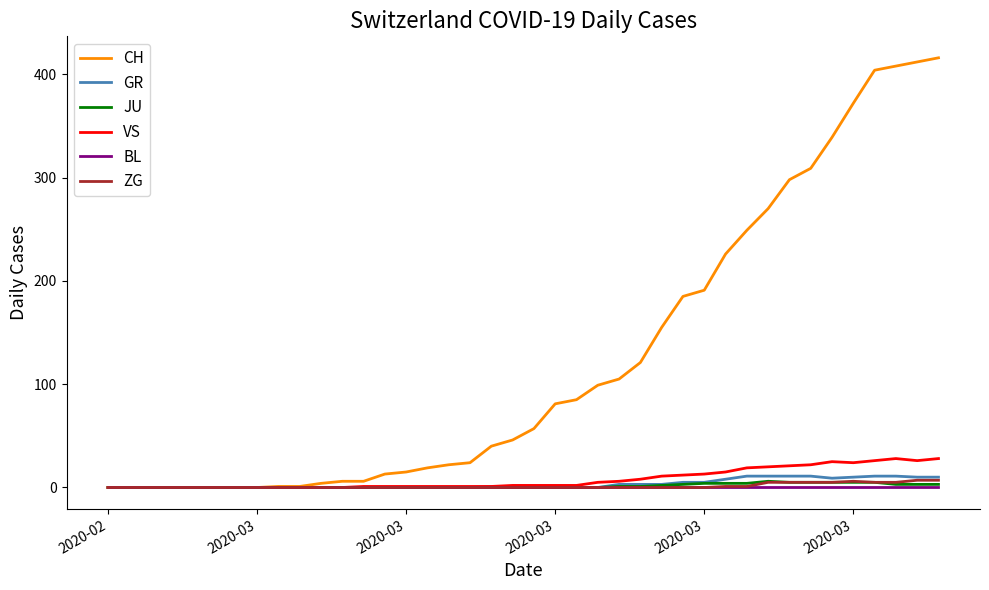

How many ZG values are between 0 and 1?

31